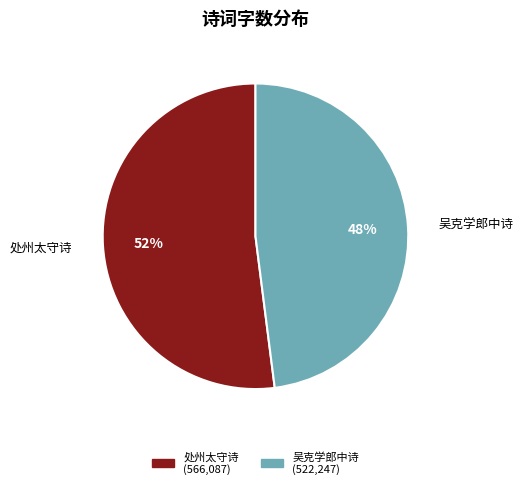

Count the number of slices in the pie.

2